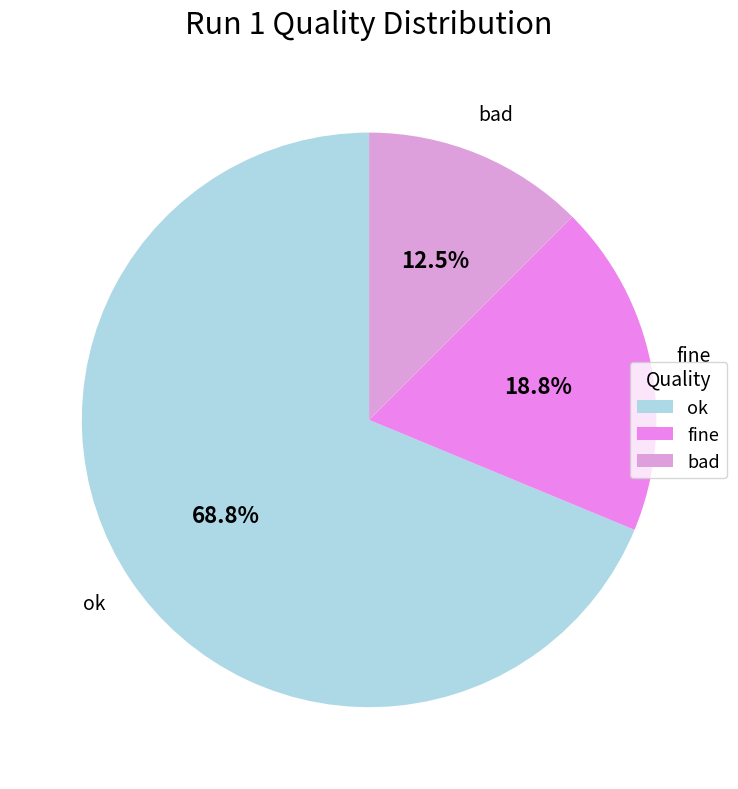

What percentage is NOT represented by bad?

87.5%